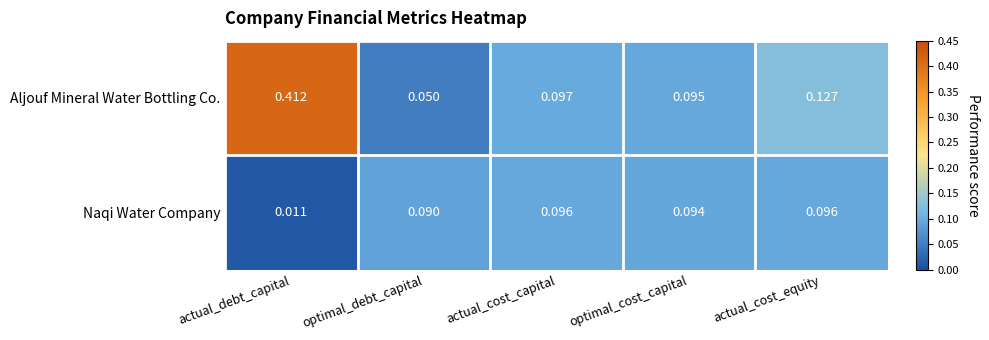

At how many categories does at least one series exceed 0?

5